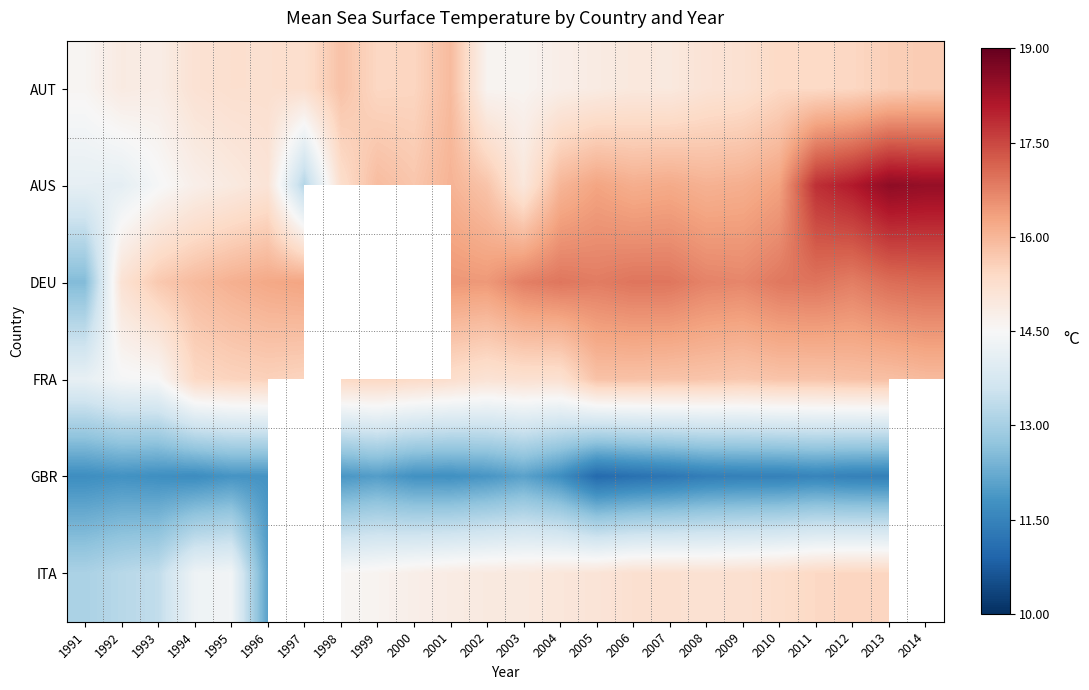

What is the smallest value displayed?

11.0